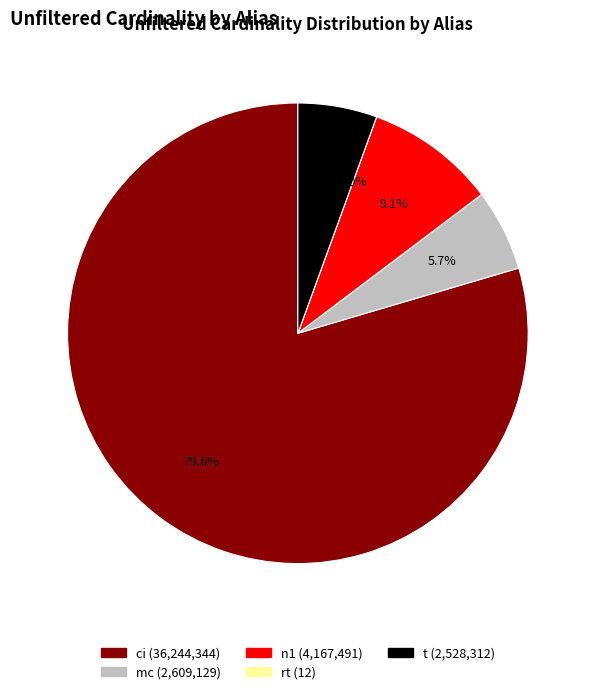

Does ci represent more than half of the total?

Yes